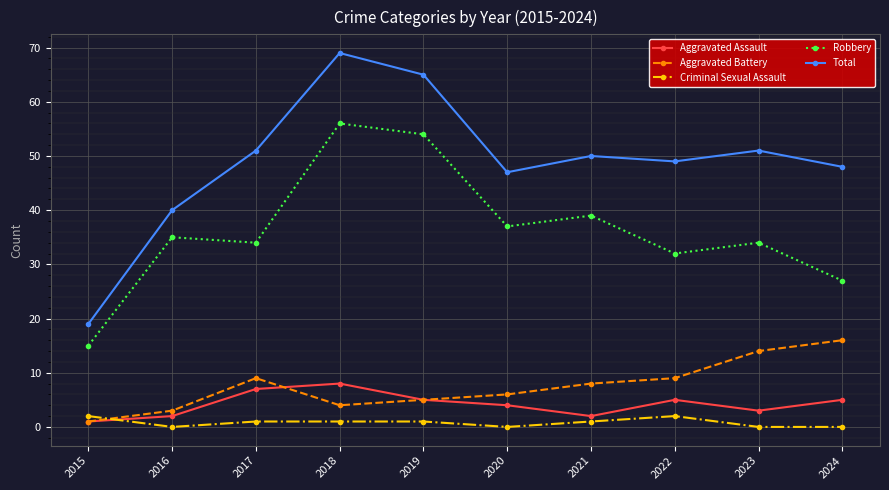

How many data points does each series have?

10